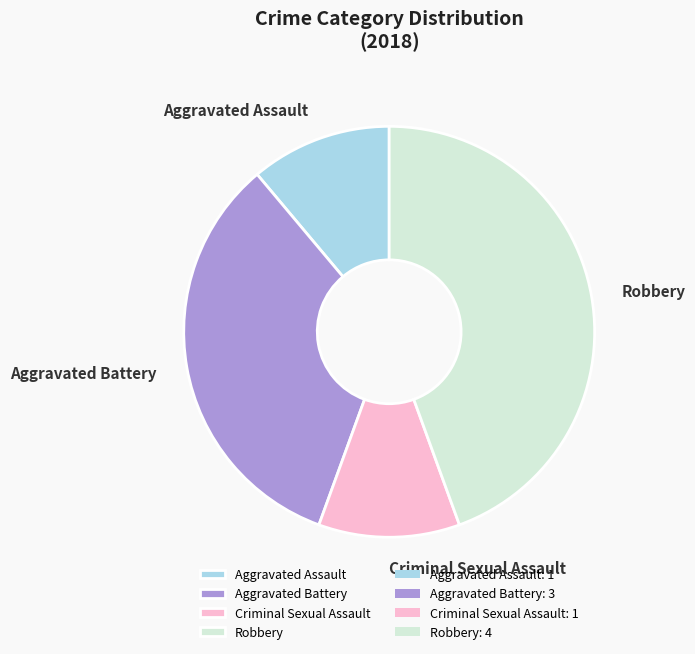

True or false: Criminal Sexual Assault accounts for 1% of the total.

False